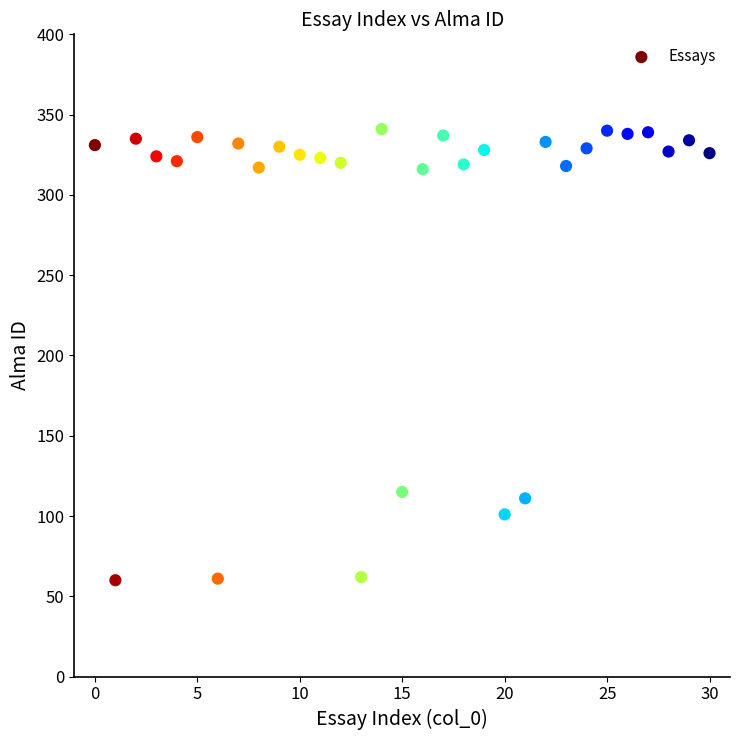

What Y value in the scatter plot is closest to 200?

115